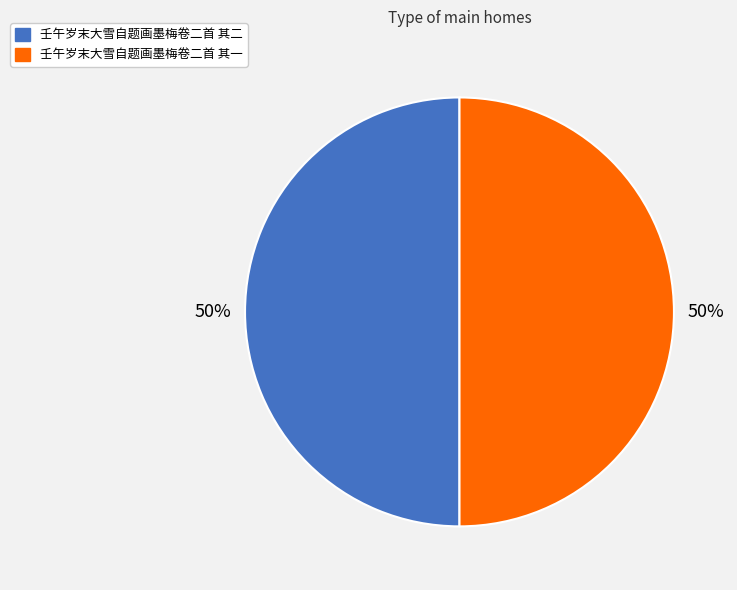

To the nearest percent, what portion does 壬午岁末大雪自题画墨梅卷二首 其一 represent?

50%